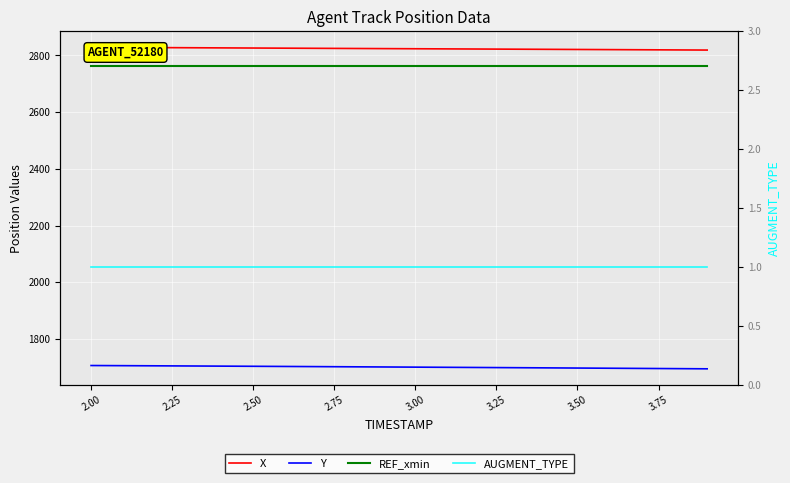

True or false: X and REF_xmin cross at least once.

False